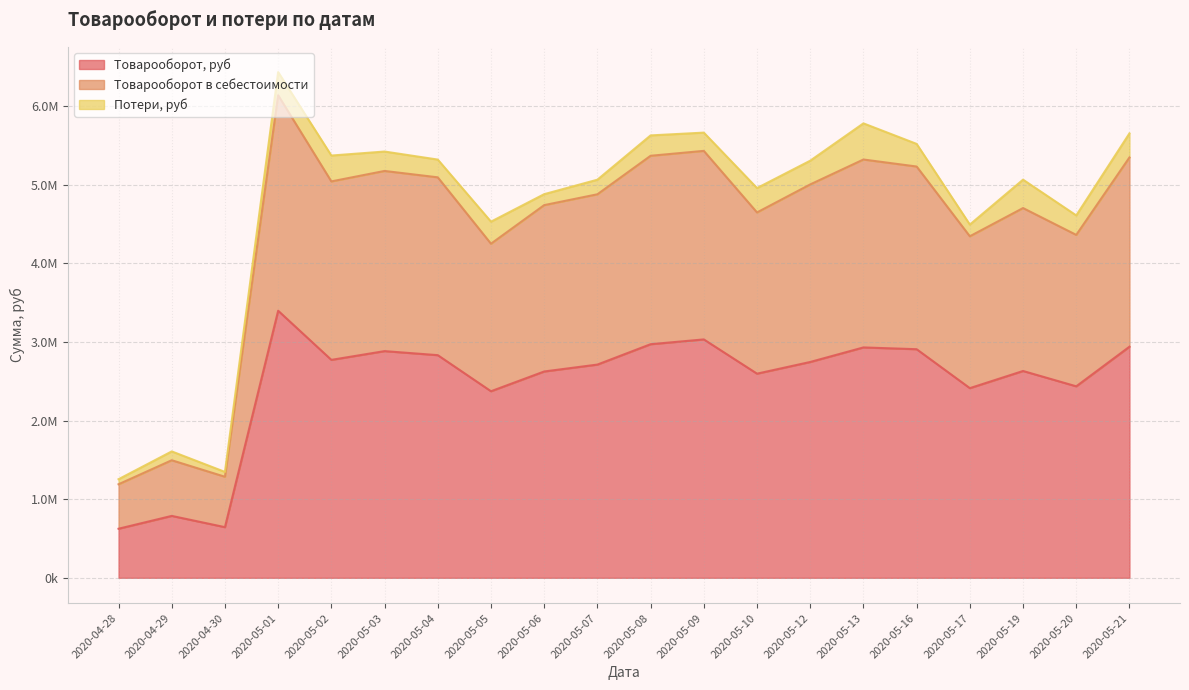

Which has a higher value, 2020-05-10 or 2020-05-08?

2020-05-08